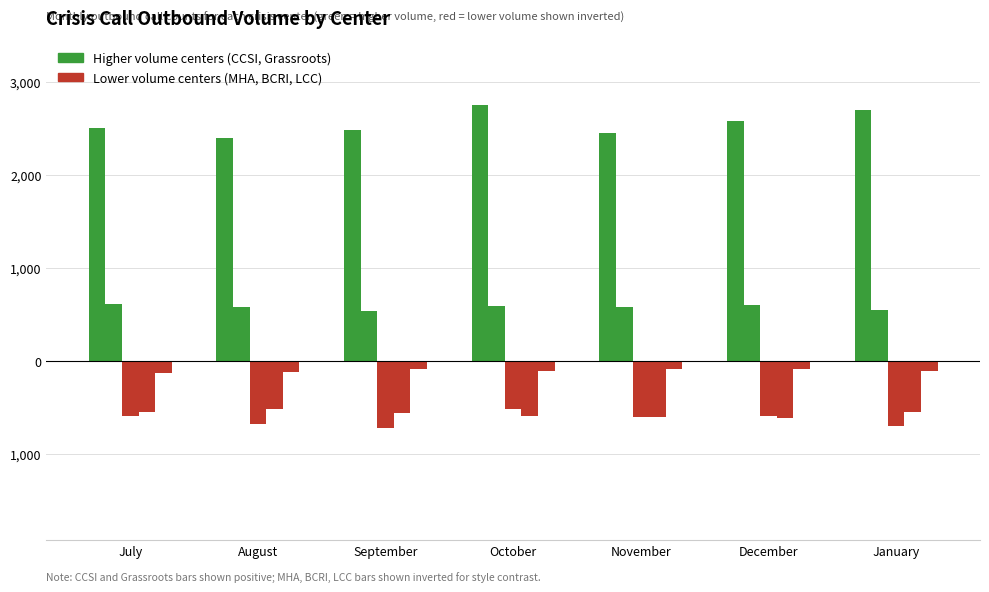

Does the chart contain any negative values?

Yes